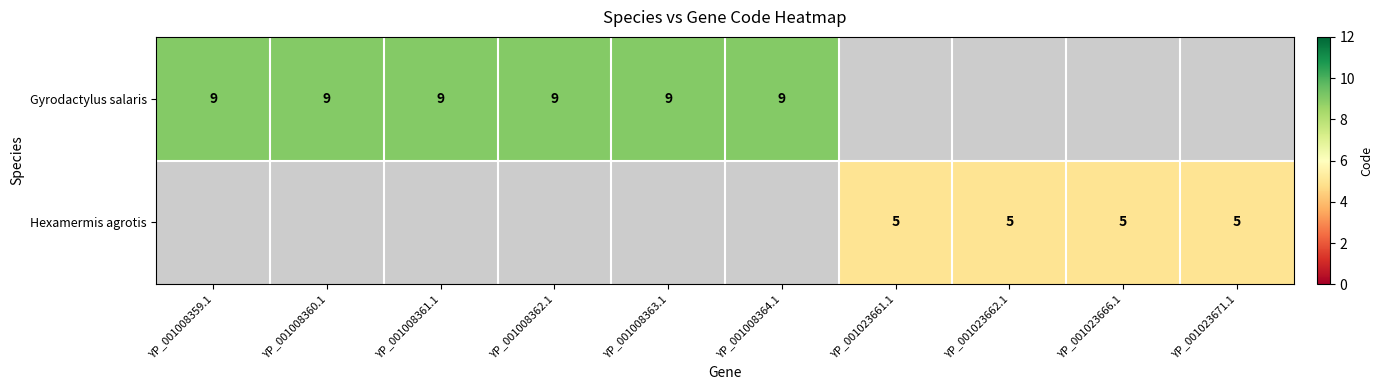

Is it true that Hexamermis agrotis equals 5 at YP_001023662.1?

True